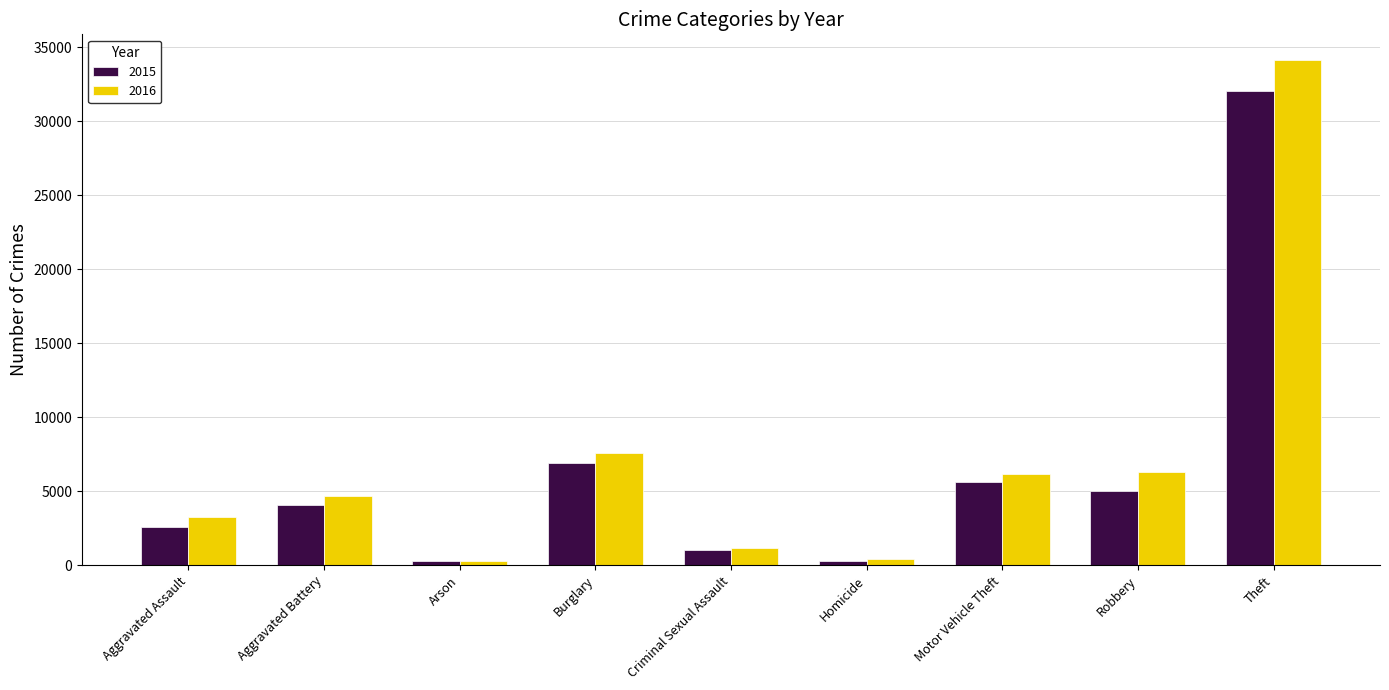

What is the spread (max minus min) of values at Motor Vehicle Theft?

533